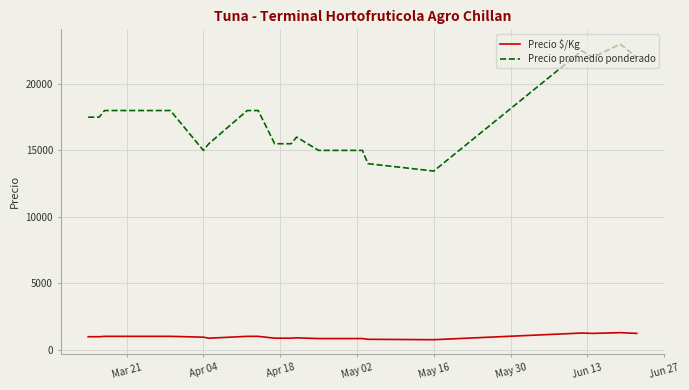

What is the minimum value shown in the chart?

747